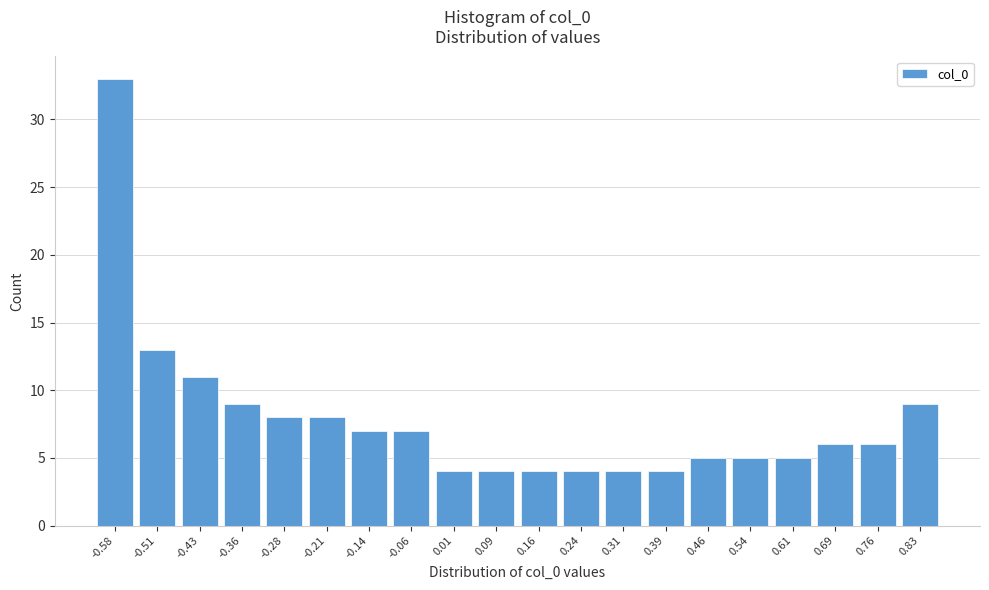

Reading right to left, list all the values displayed in this chart.

0.83=9	0.76=6	0.69=6	0.61=5	0.54=5	0.46=5	0.39=4	0.31=4	0.24=4	0.16=4	0.09=4	0.01=4	-0.06=7	-0.14=7	-0.21=8	-0.28=8	-0.36=9	-0.43=11	-0.51=13	-0.58=33